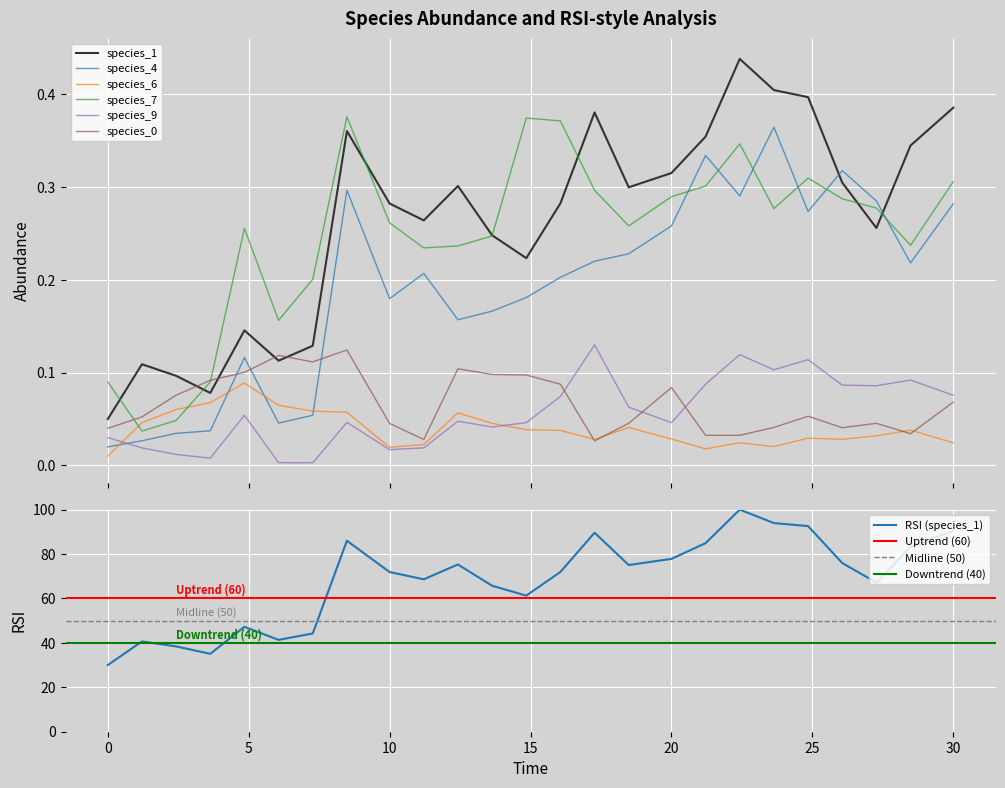

How many categories are shown in the chart?

25